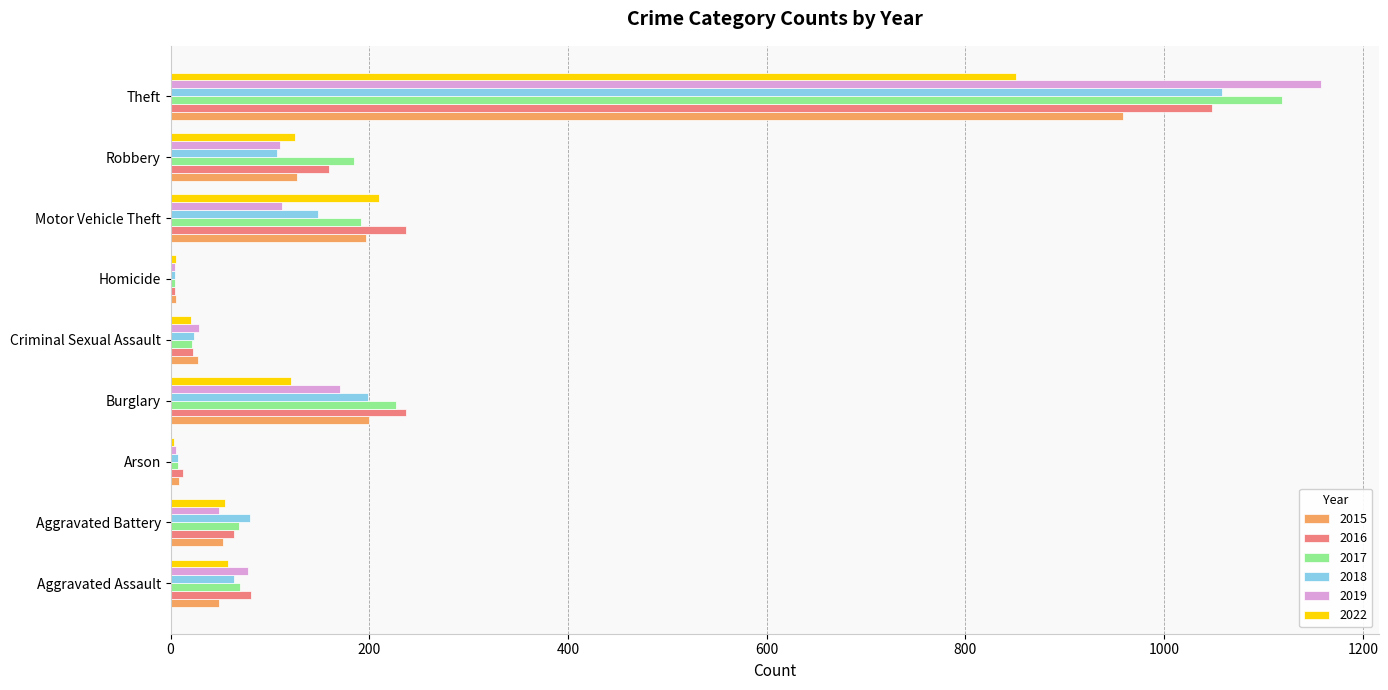

Is it true that 2018 equals 147 at Robbery?

False